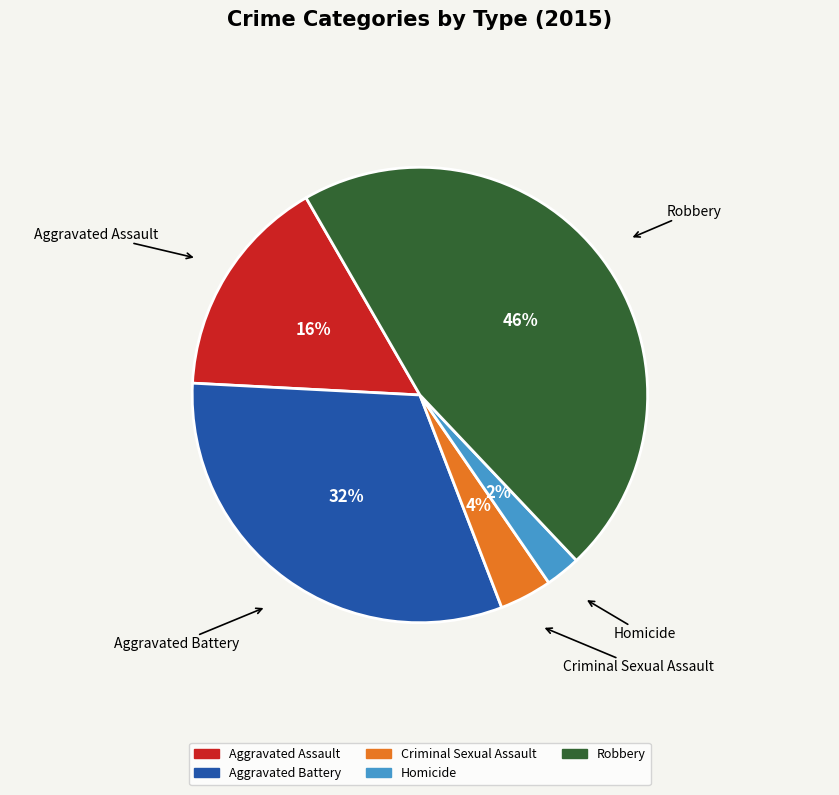

Combined, do Aggravated Assault and Aggravated Battery account for over 50%?

No